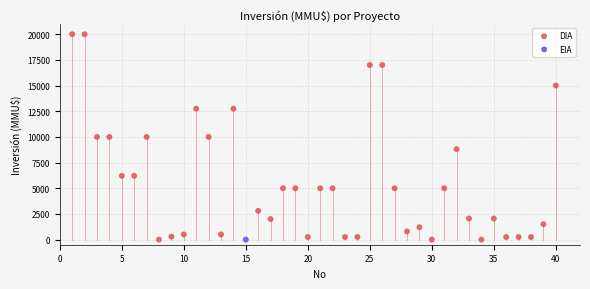

What are all the series names shown in the legend?

DIA, EIA